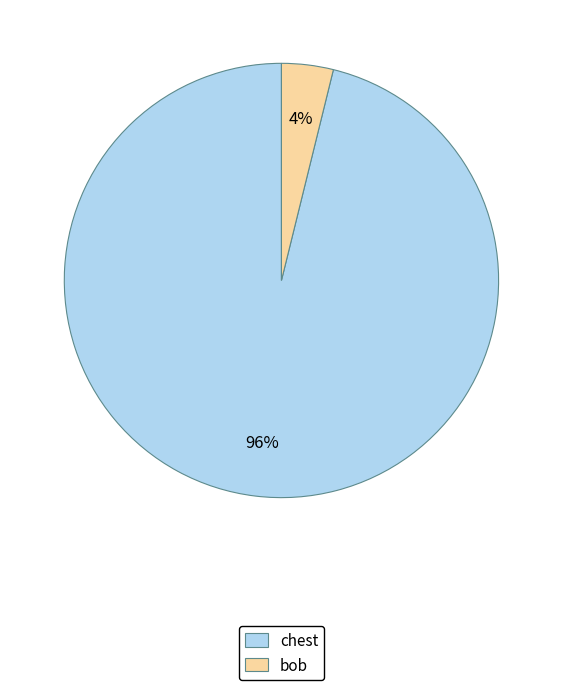

Between chest and bob, which is larger?

chest